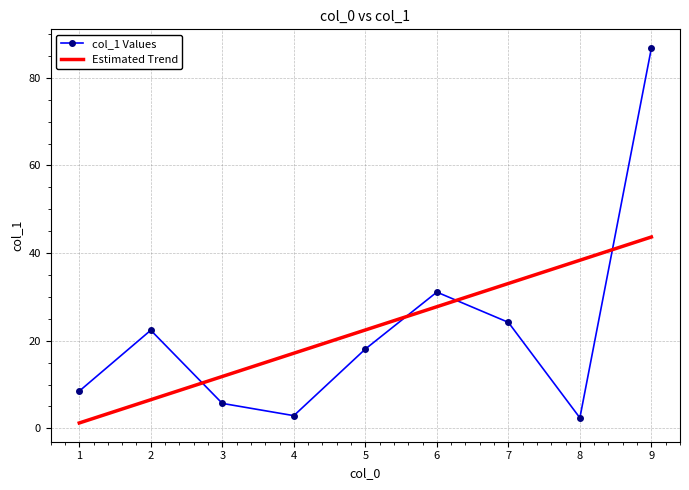

What is the minimum value for Estimated Trend?

1.2